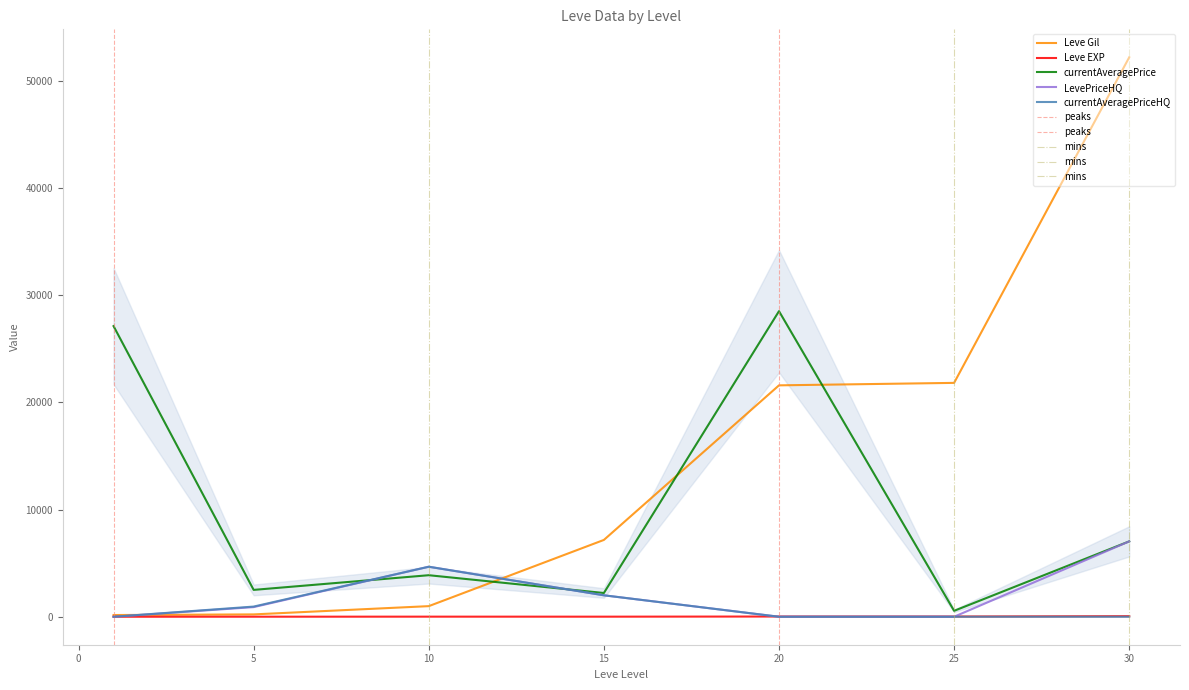

Is the value of Leve Gil at 25 greater than the value of currentAveragePriceHQ at 25?

Yes